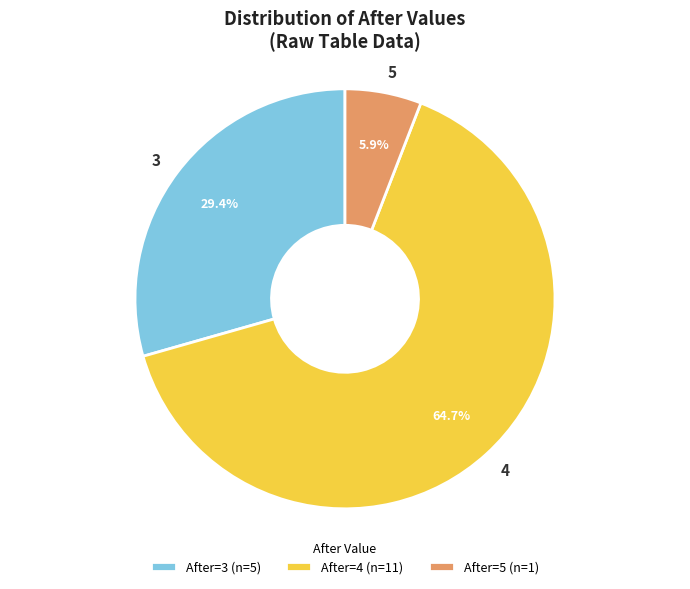

Which has a higher value, 4 or 5?

4